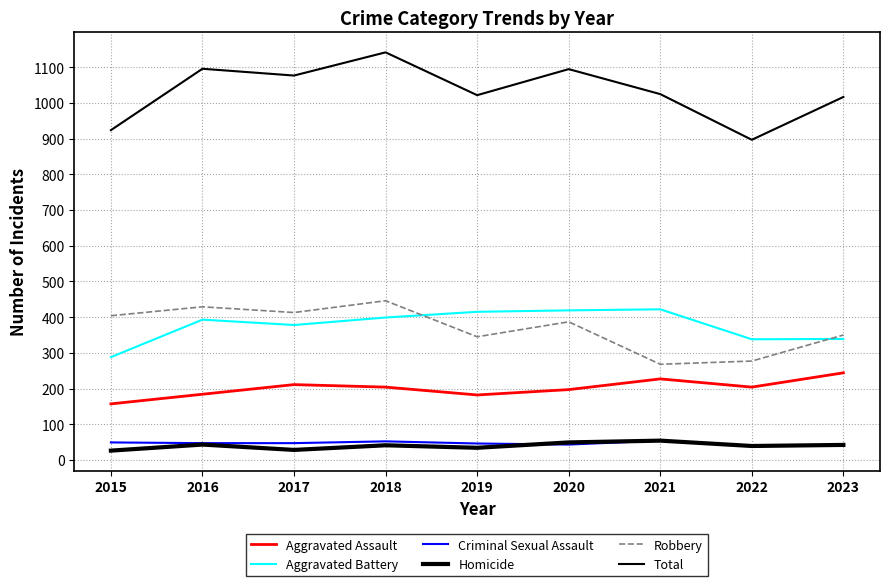

At which label is Criminal Sexual Assault closest to 46?

2019